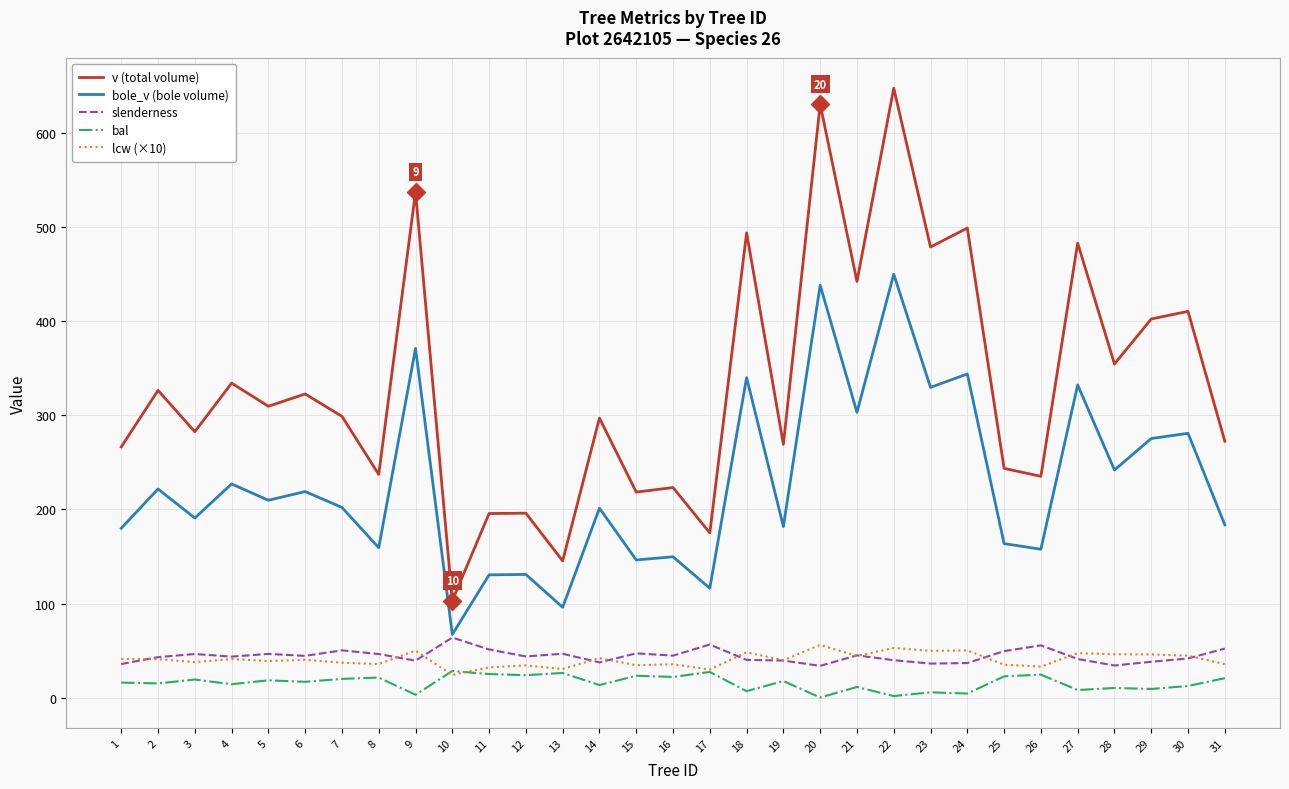

Which series has the largest total across all categories?

v (total volume)